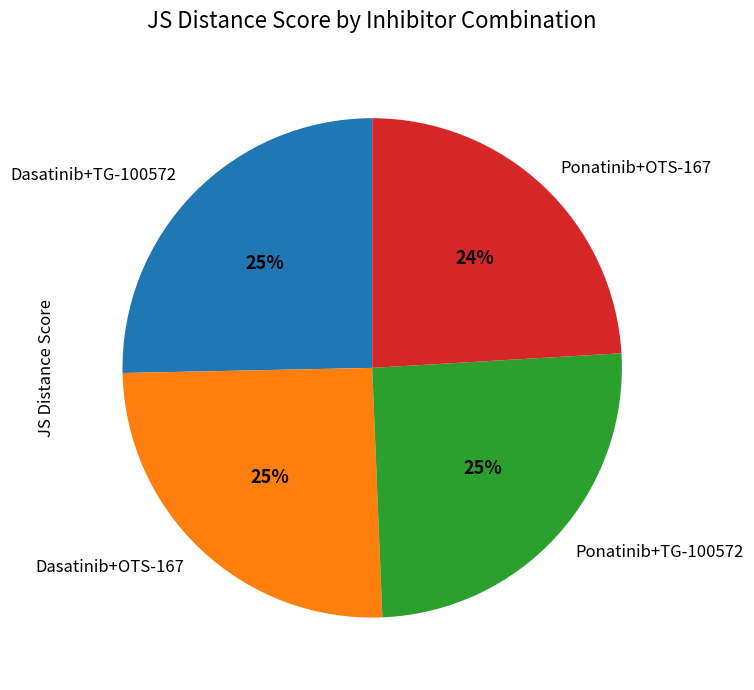

Is Dasatinib+OTS-167 the majority of the pie?

No